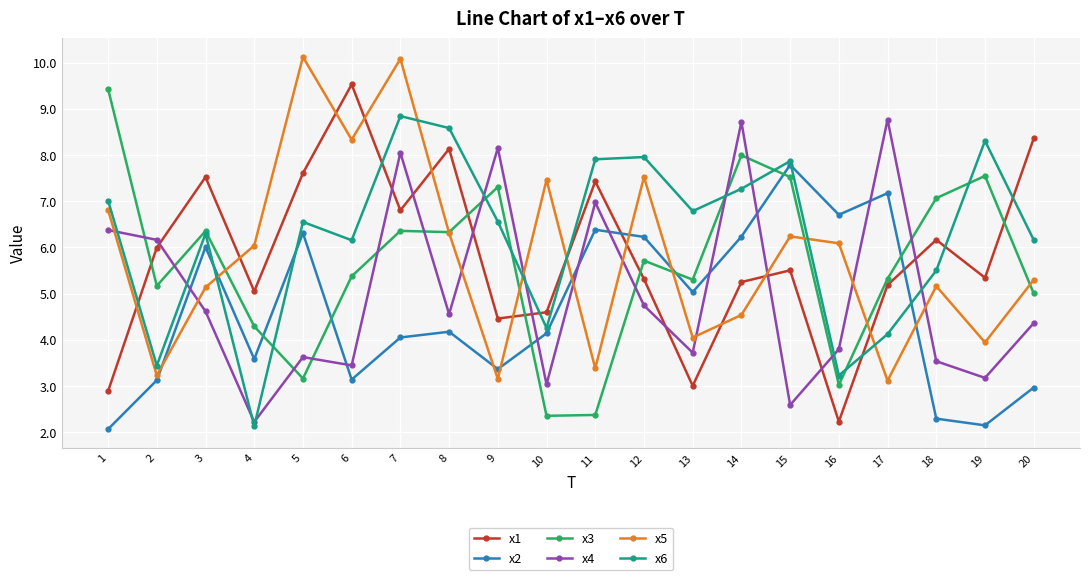

The value of x5 at 1 is 6.8. True or false?

True